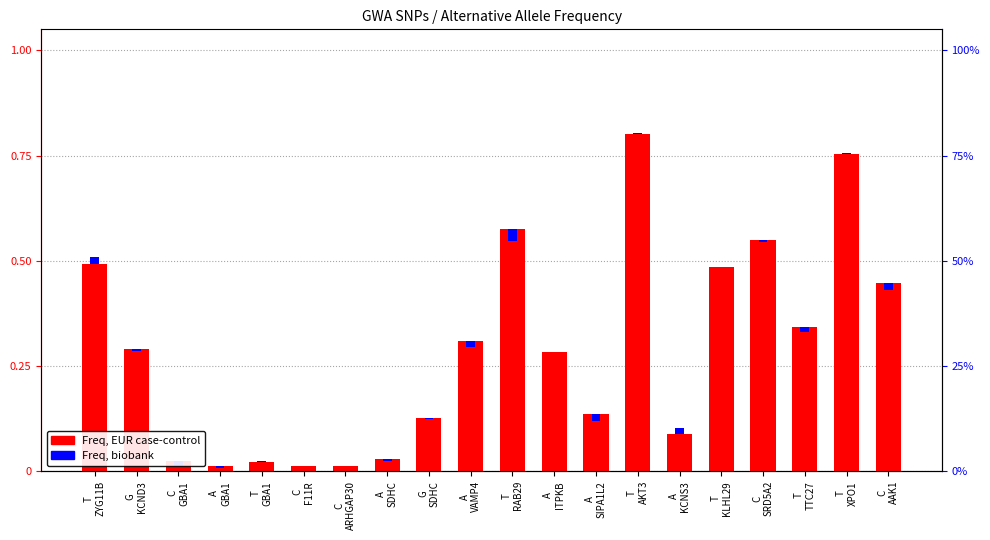

How many data points does each series have?

20